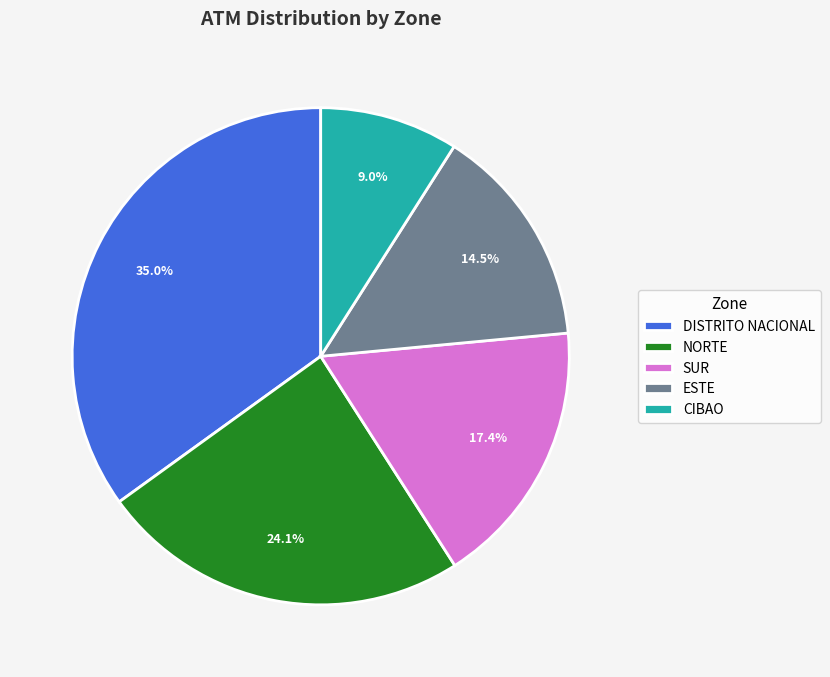

To the nearest percent, what is the average slice percentage?

20%